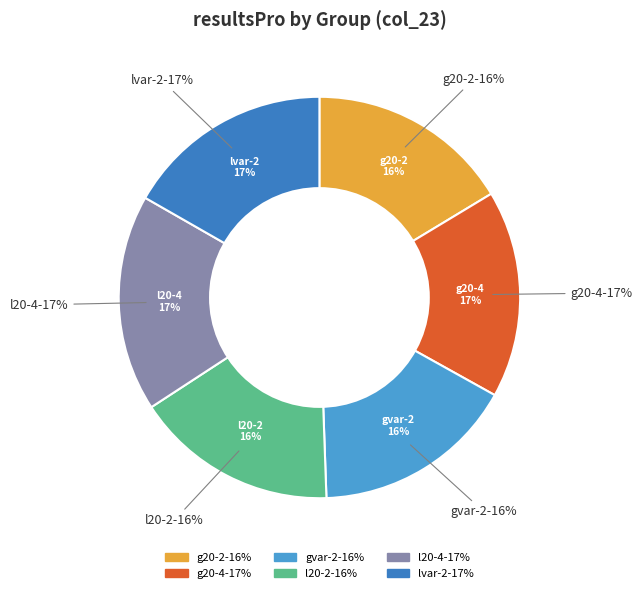

To the nearest percent, what portion does resultsPro/gvar-2 represent?

16%